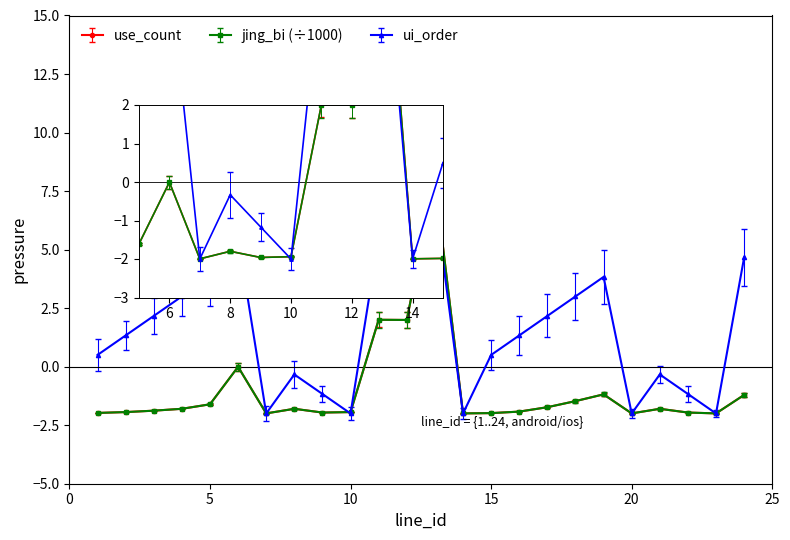

What is the lowest value of the ui_order series?

-2.0